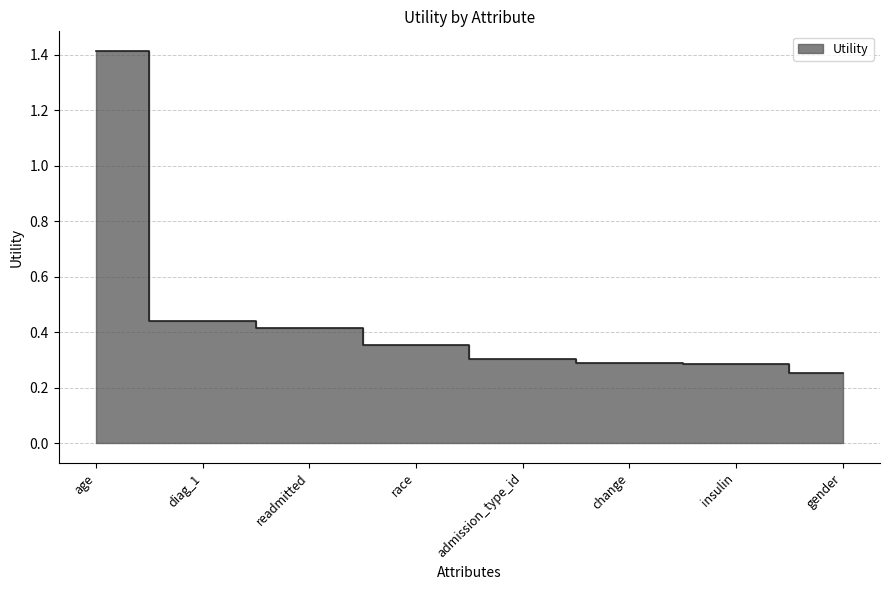

How many values are between 0 and 1?

7